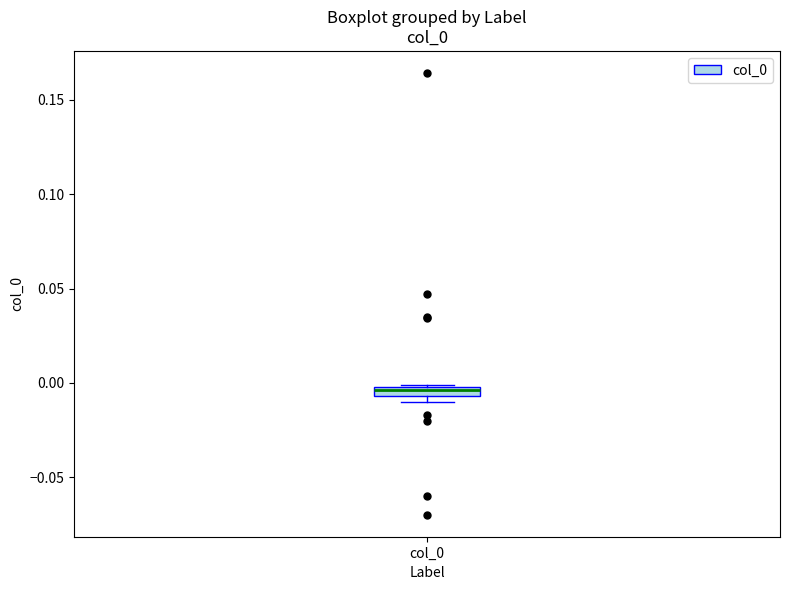

Where is the lower edge of the box for col_0 on the y-axis? The values are not printed on the chart, so give them approximately, as read against the axis.

-0.005